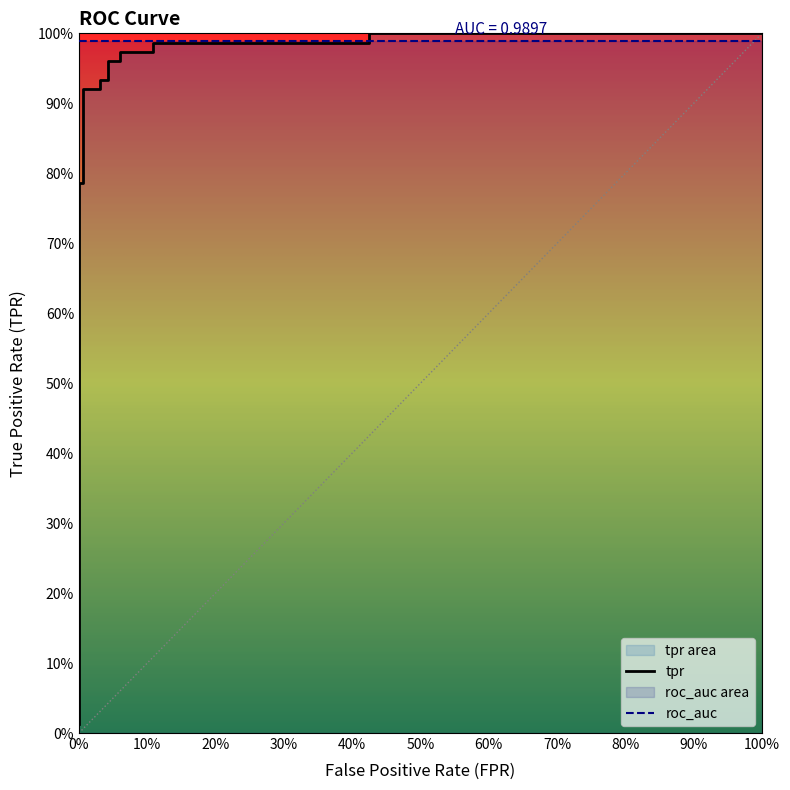

Which series has the largest total across all categories?

roc_auc